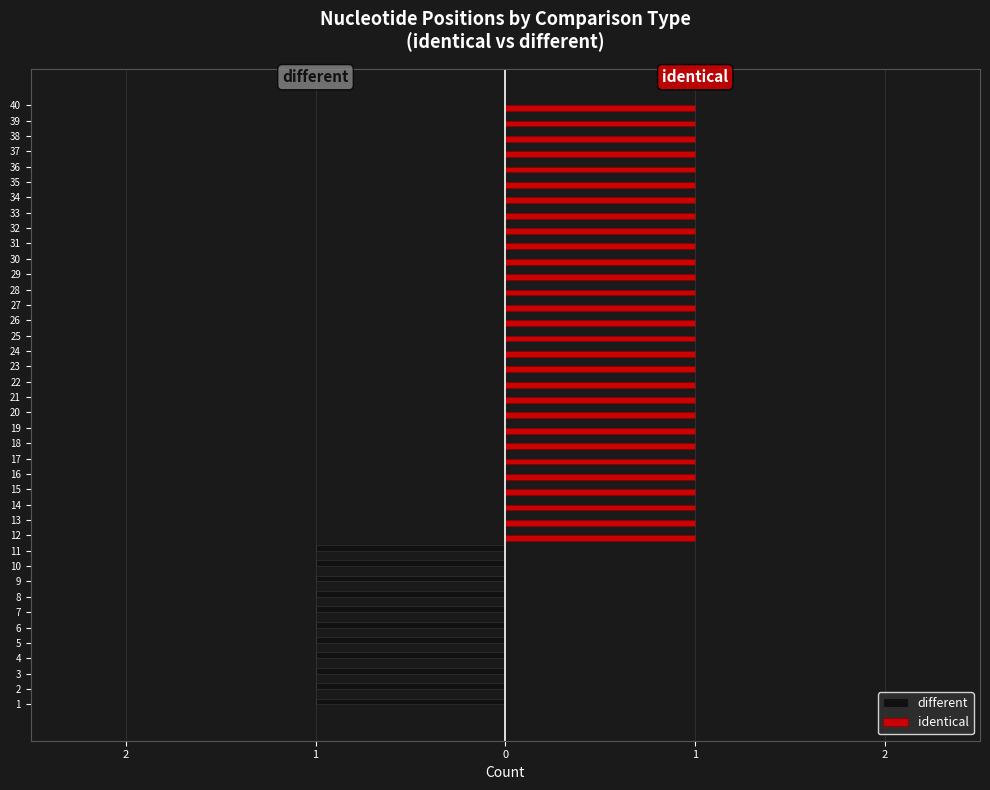

Between 9 and 10, which series saw the biggest shift?

different